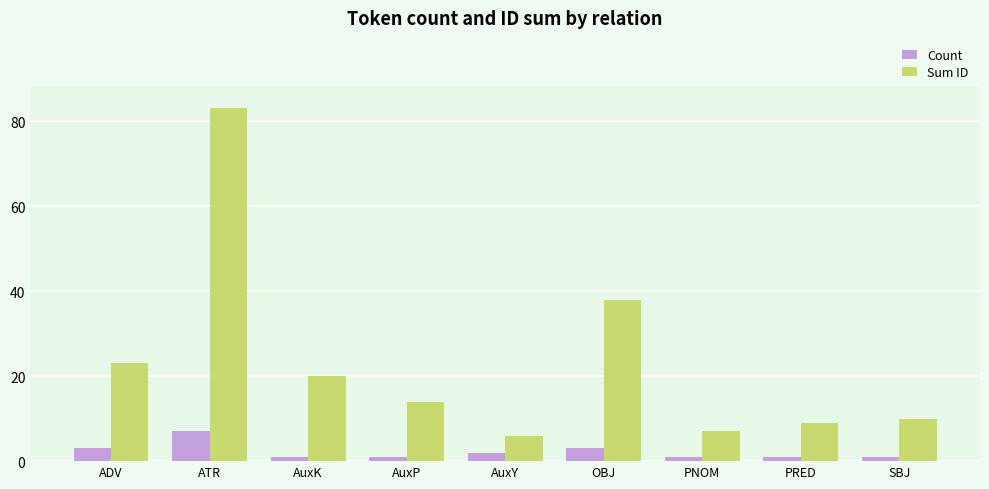

Which series has the widest spread of values?

Sum ID